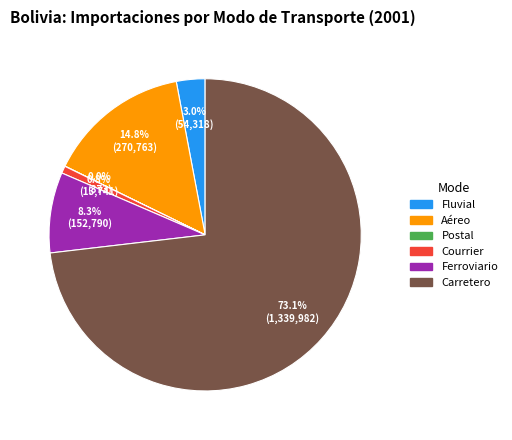

What percentage do Ferroviario and Aéreo together represent?

23.1%